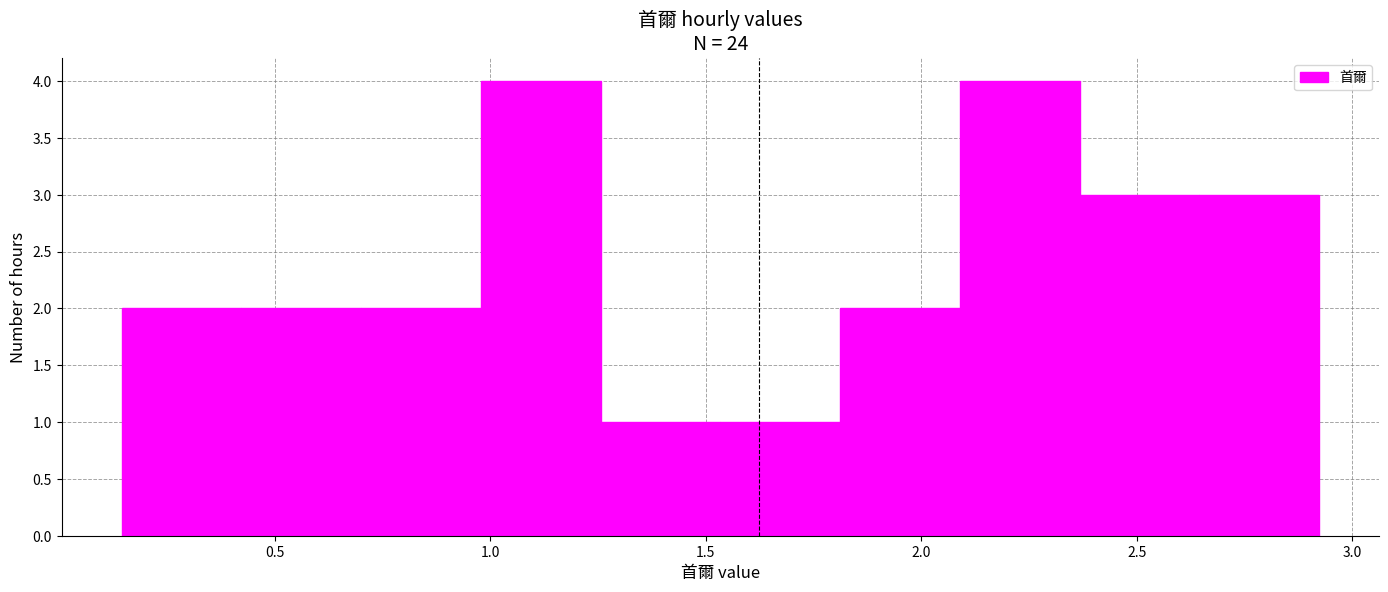

Reading left to right, transcribe this chart: for each bar, give the range it covers on the x-axis and its height. Neither the bar edges nor the heights are printed on the chart, so give them approximately, as read against the axes.

0.15 to 0.40: 2
0.40 to 0.70: 2
0.70 to 1.00: 2
1.00 to 1.25: 4
1.25 to 1.55: 1
1.55 to 1.80: 1
1.80 to 2.10: 2
2.10 to 2.35: 4
2.35 to 2.65: 3
2.65 to 2.90: 3